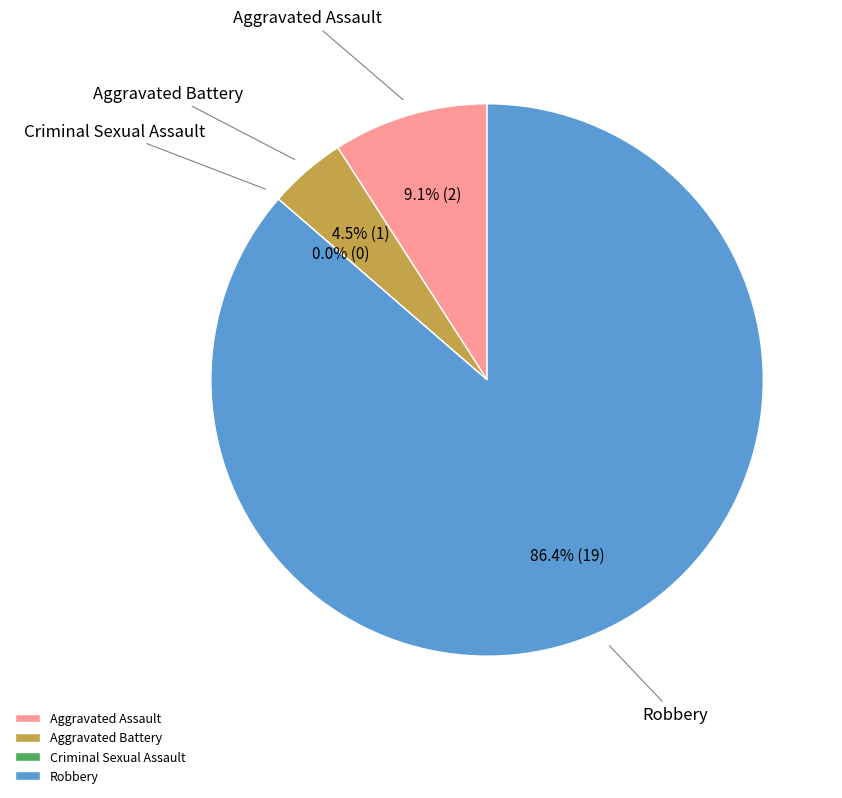

What percentage do Criminal Sexual Assault and Aggravated Battery together represent?

4.5%